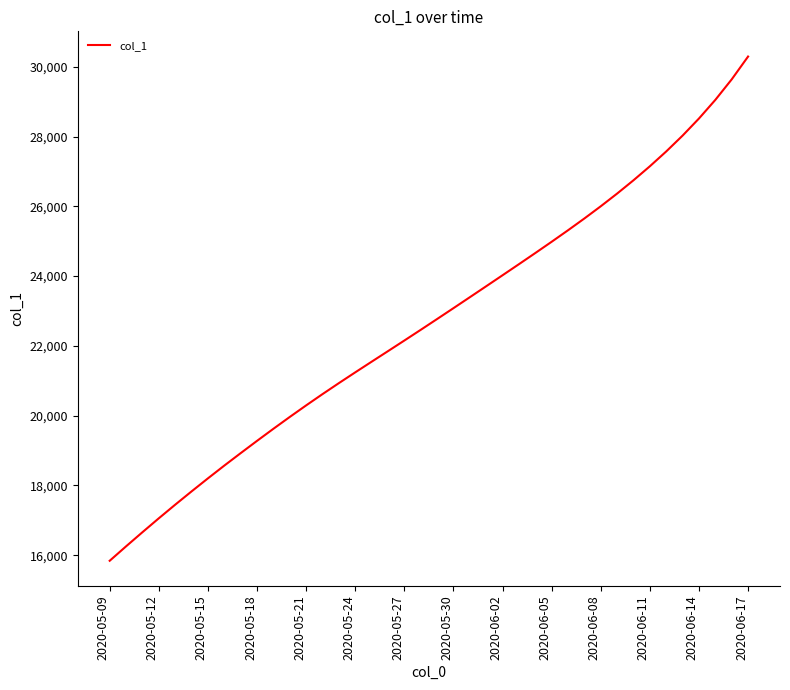

What is the minimum value shown in the chart?

15842.6